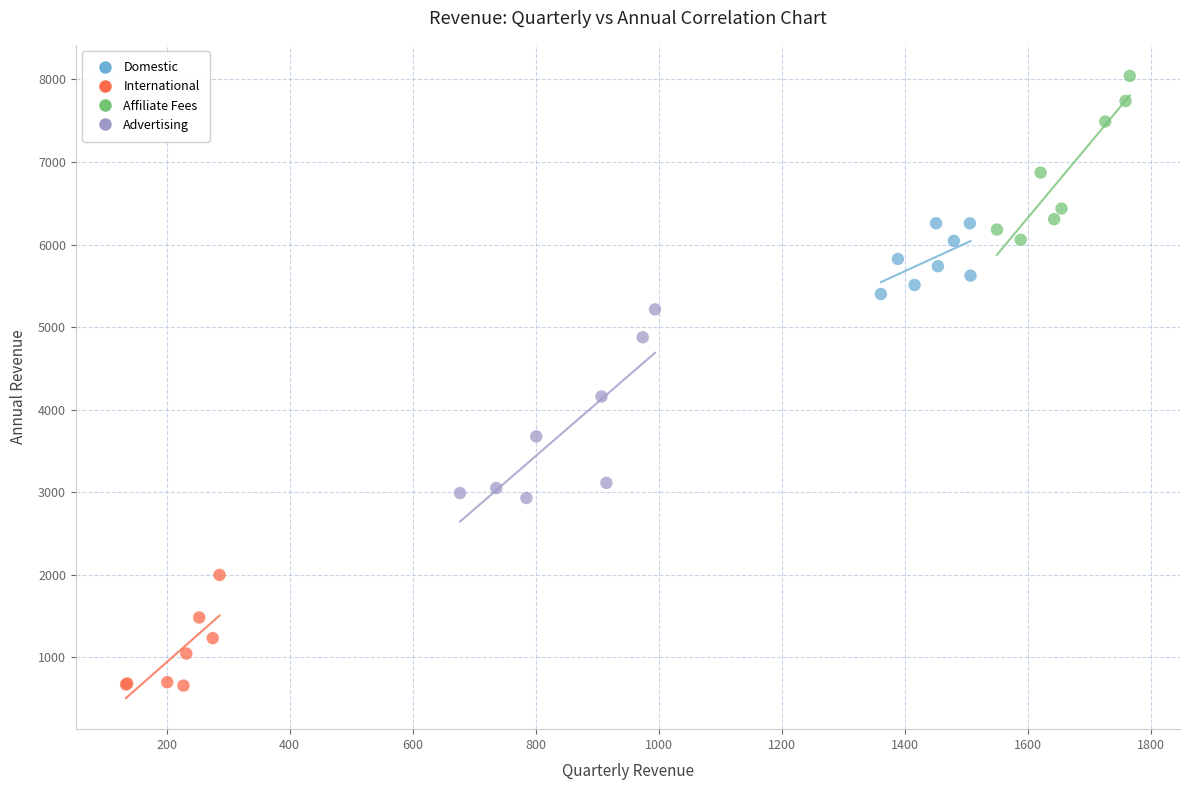

Which series reaches the maximum Y coordinate?

Affiliate Fees